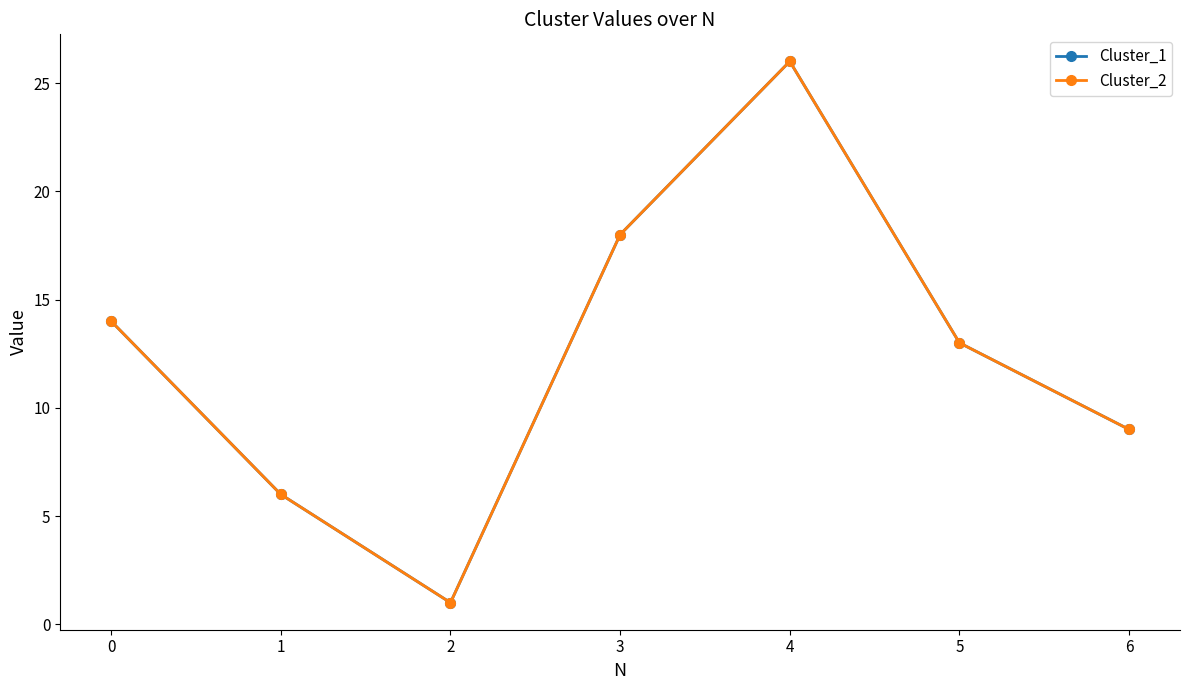

True or false: Cluster_2 and Cluster_1 cross at least once.

False